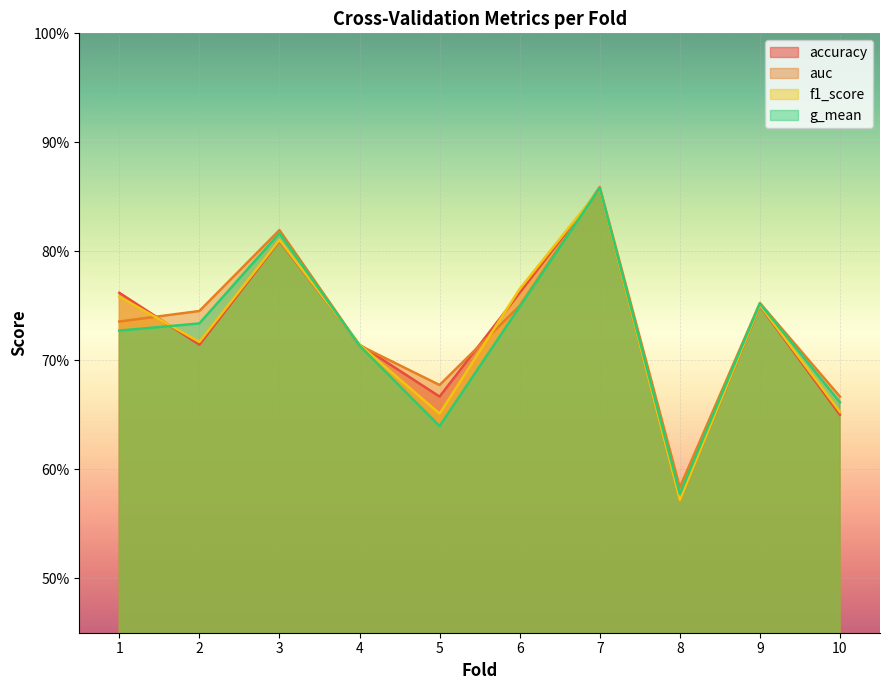

What is the total value across all series at 4?

2.9